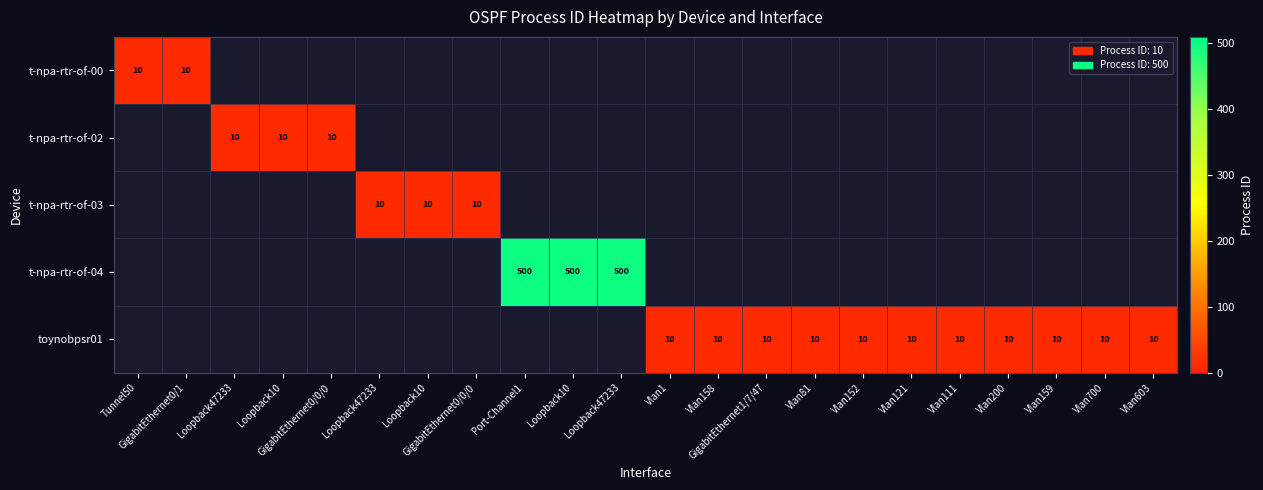

What is the difference between the maximum and minimum values in the t-npa-rtr-of-03 series?

10